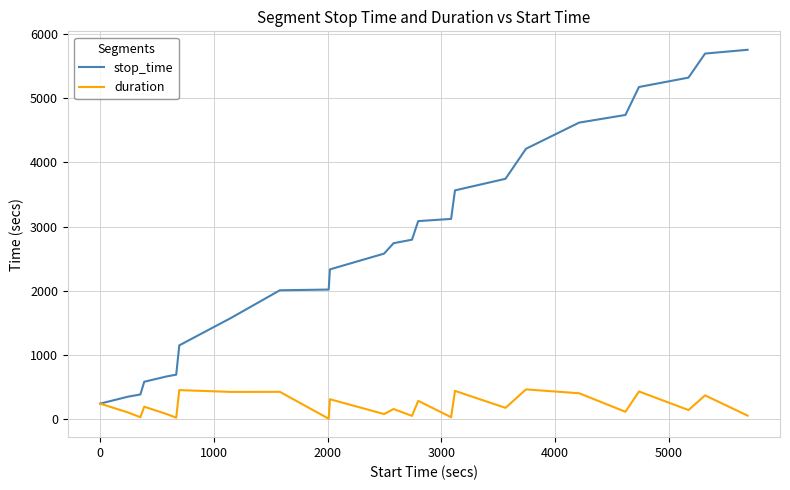

Which series has the widest spread of values?

stop_time